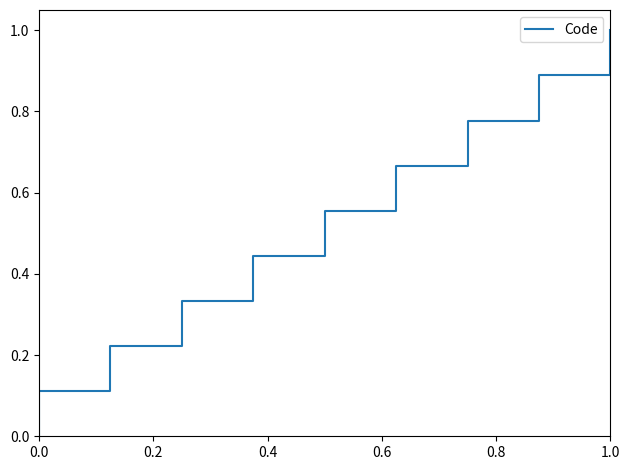

The value at 6 is 0.1. True or false?

False